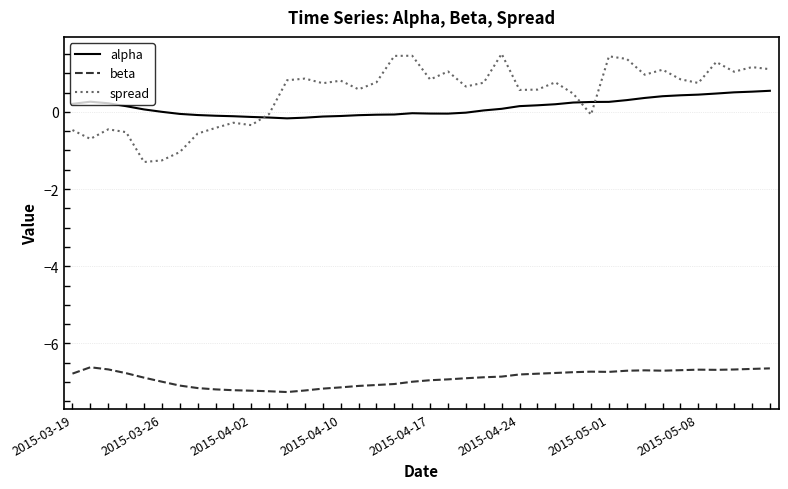

True or false: alpha and beta intersect in this chart.

False